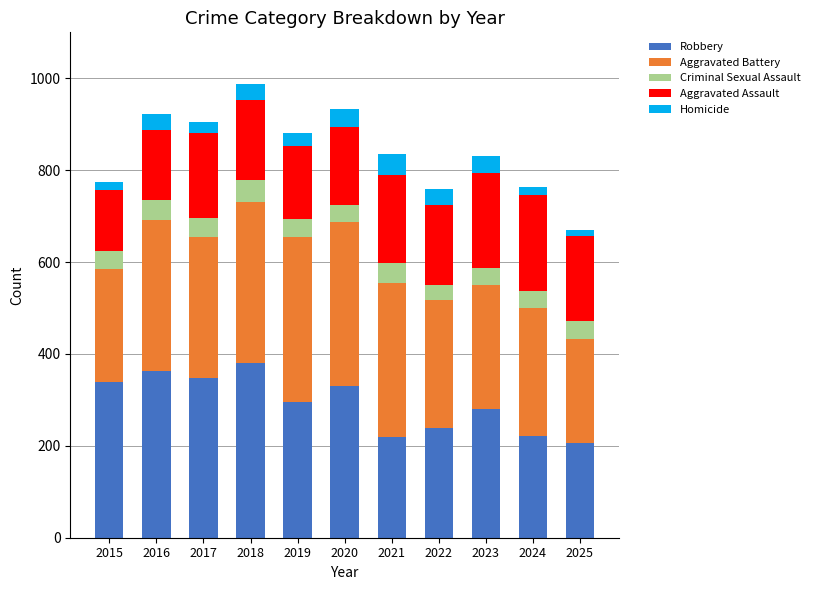

What is the difference between the maximum and minimum values in the Robbery series?

174